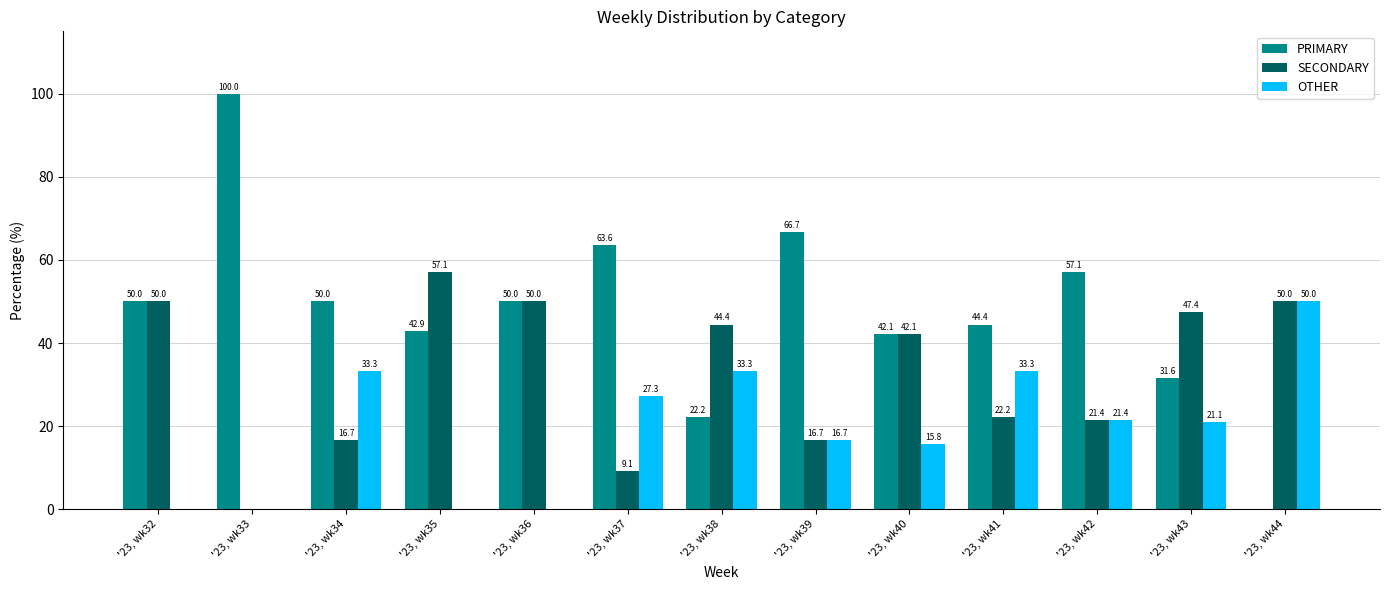

What is the highest value of the PRIMARY series?

100.0